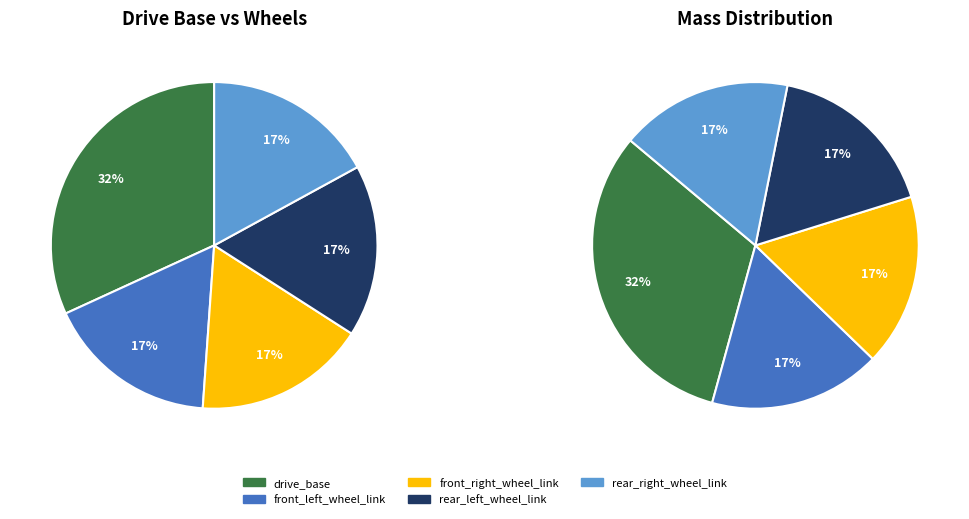

How many segments does this pie chart have?

5